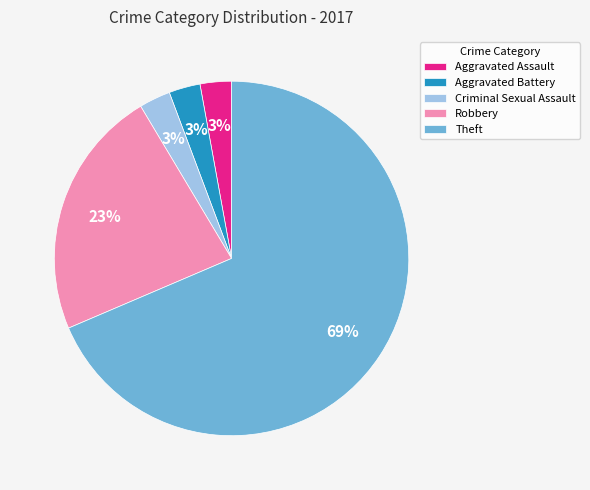

True or false: Robbery accounts for 28% of the total.

False